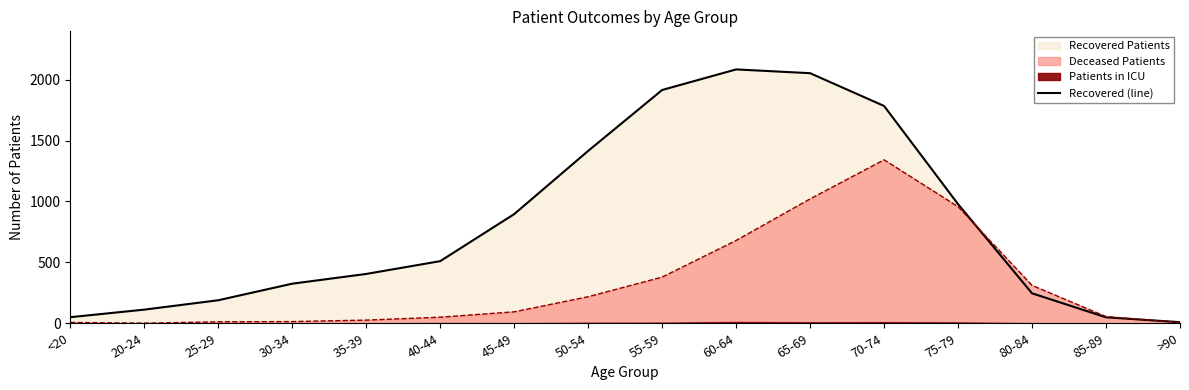

Rank the categories by value from lowest to highest.

>90, 85-89, <20, 20-24, 25-29, 80-84, 30-34, 35-39, 40-44, 45-49, 75-79, 50-54, 70-74, 55-59, 65-69, 60-64